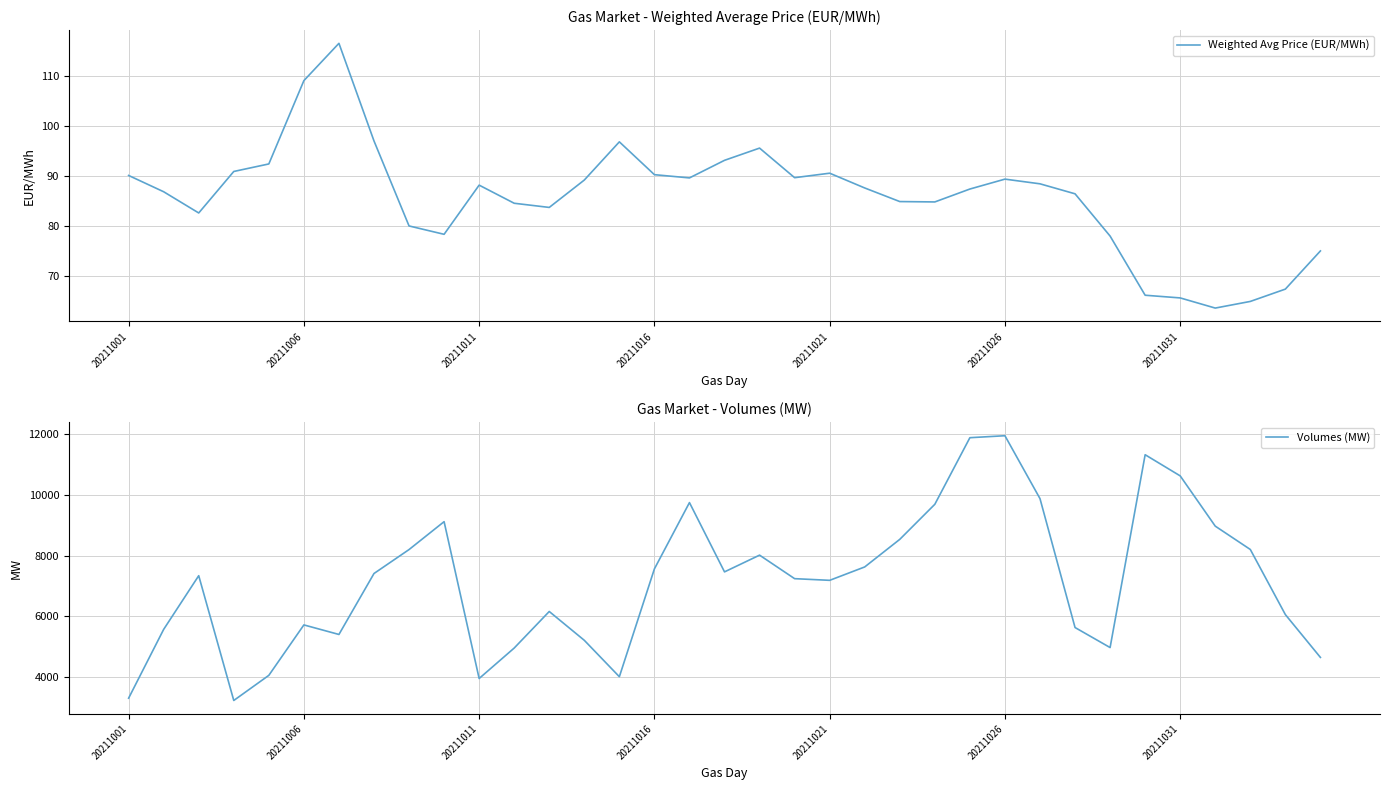

True or false: Weighted Avg Price (EUR/MWh) and Volumes (MW) intersect in this chart.

False